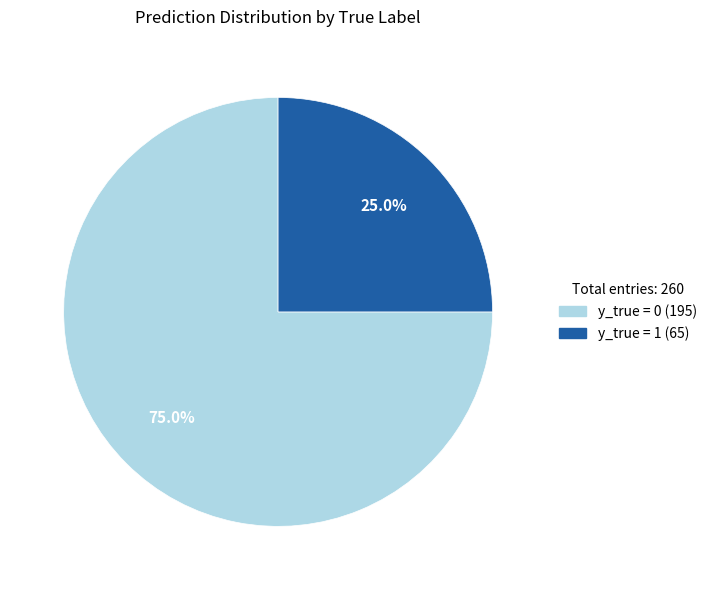

Does y_true = 0 account for over 50% of the chart?

Yes